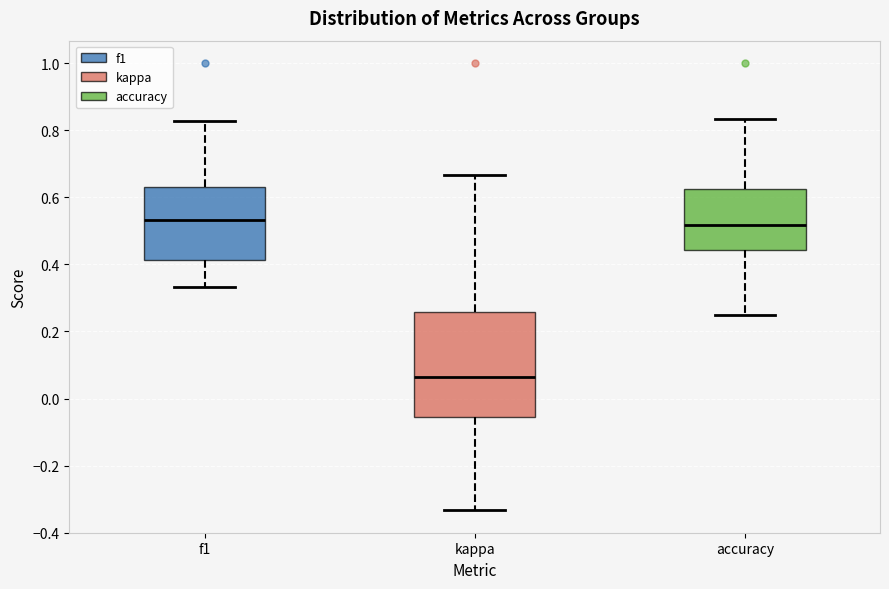

Which box's median line is the lowest?

kappa